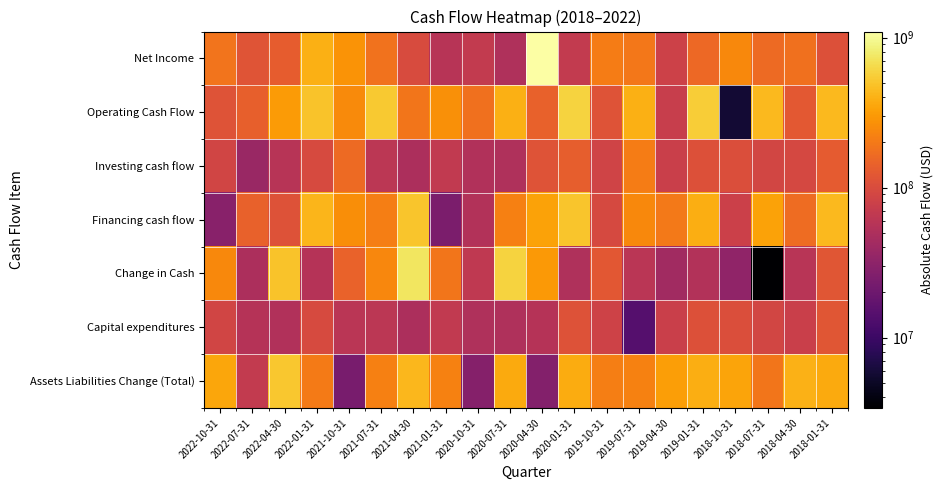

Which series has the largest total across all categories?

Operating Cash Flow